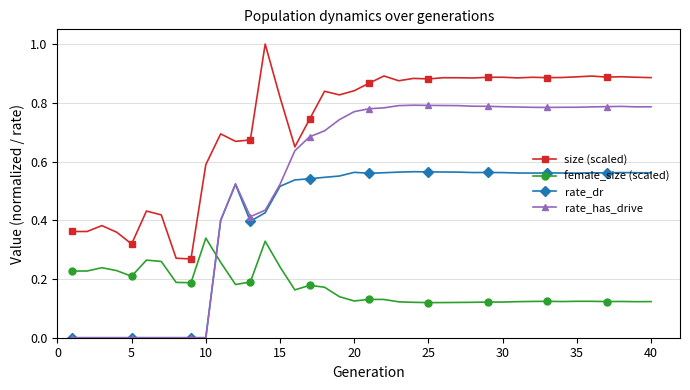

How many series are shown in this chart?

4